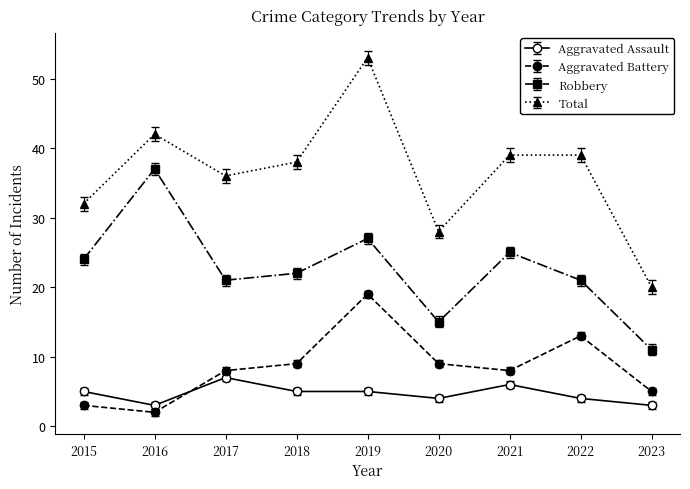

What is the difference between the maximum and minimum values in the Aggravated Assault series?

4